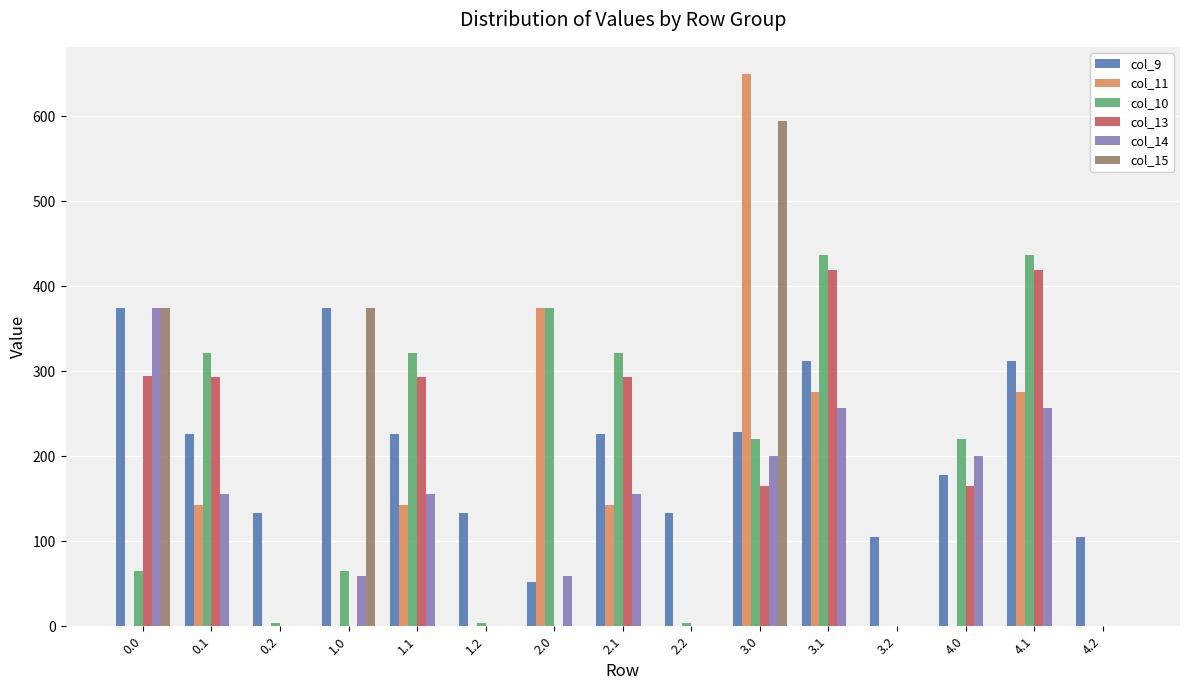

The value of col_13 at 4.1 is 214.9. True or false?

False